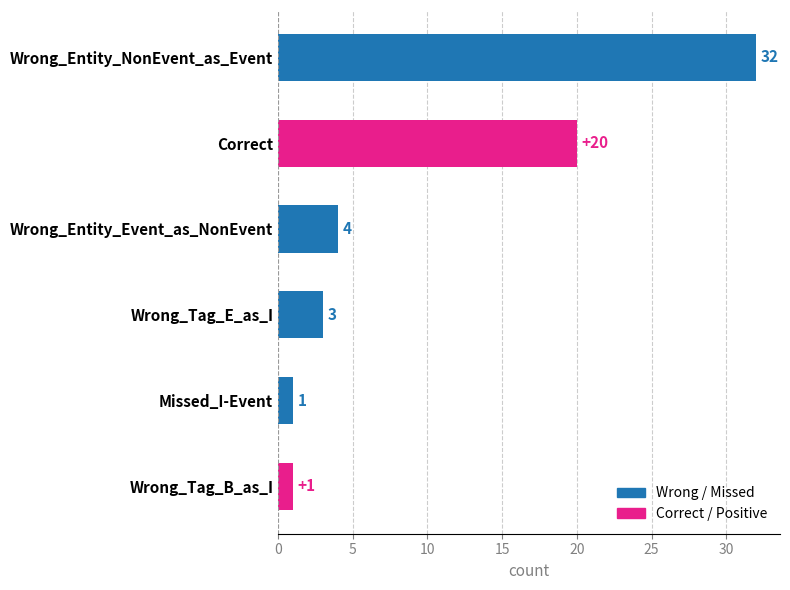

Between Wrong_Tag_B_as_I and Wrong_Entity_NonEvent_as_Event, which is larger?

Wrong_Entity_NonEvent_as_Event